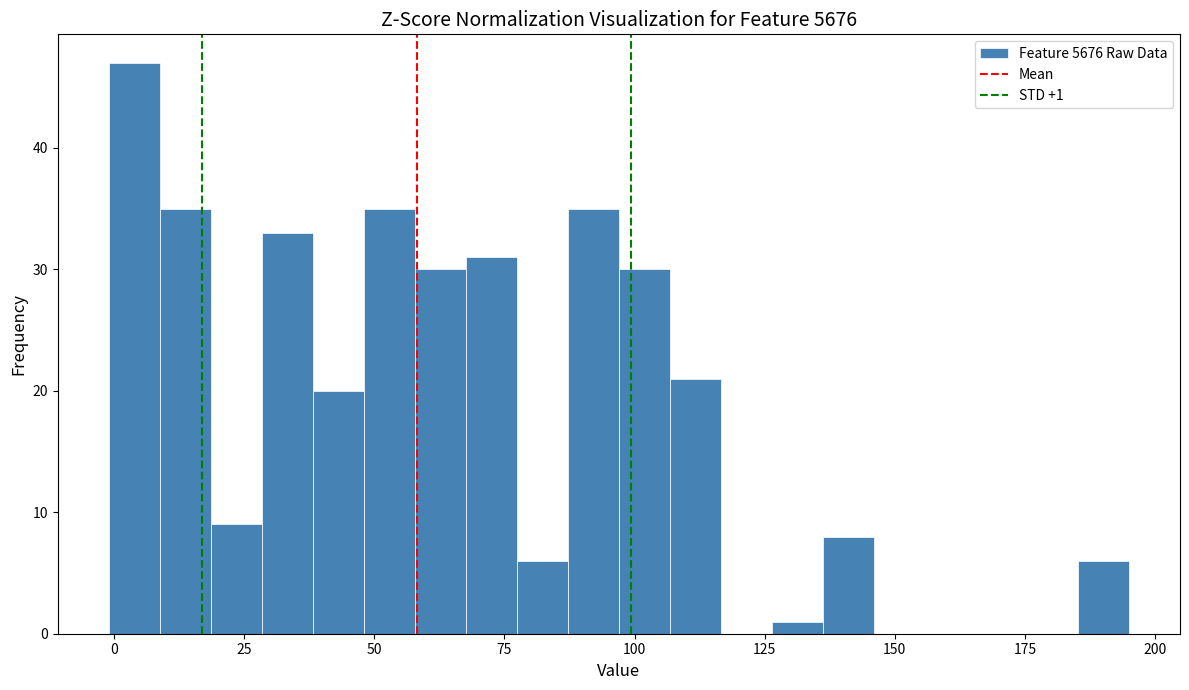

Read against the x-axis, roughly where is the centre of the tallest bar?

5